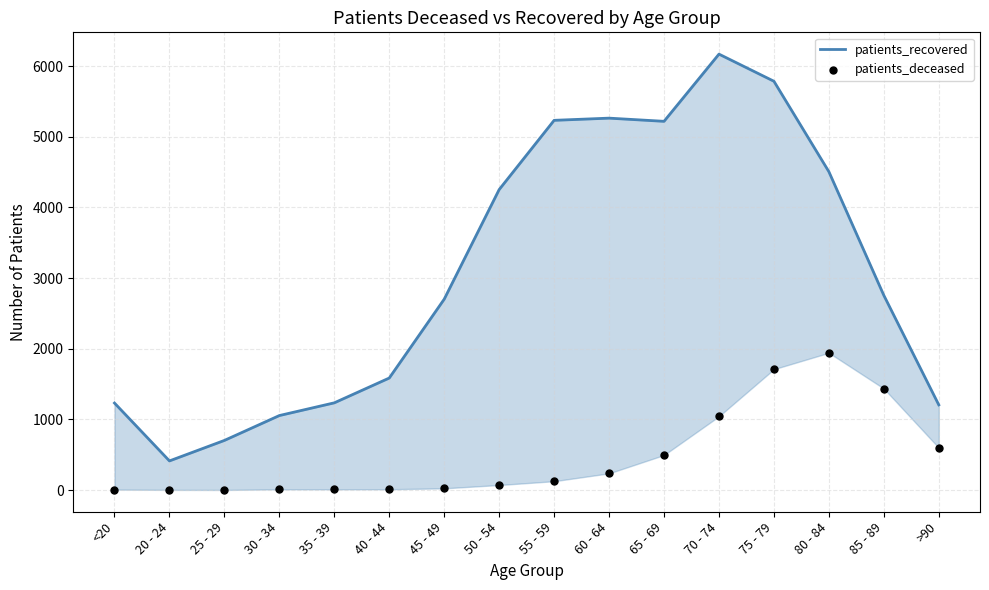

What are all the series names shown in the legend?

patients_recovered, patients_deceased